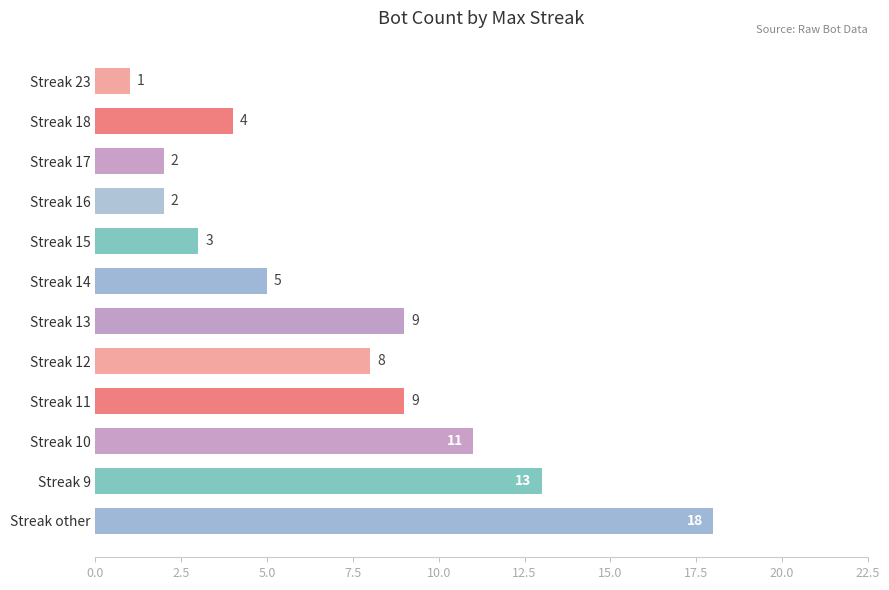

How many data points are less than 8?

6